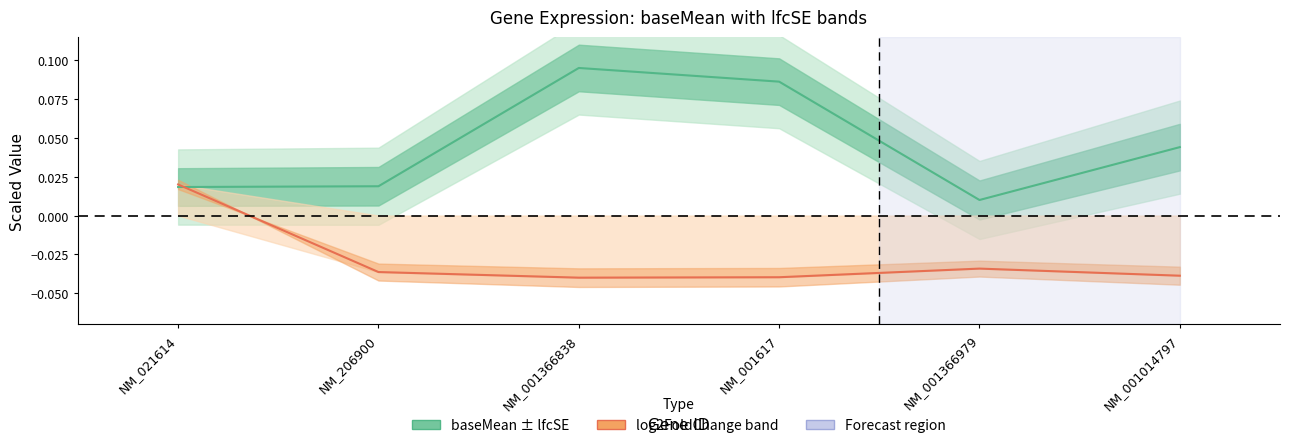

Which series has the widest spread of values?

baseMean